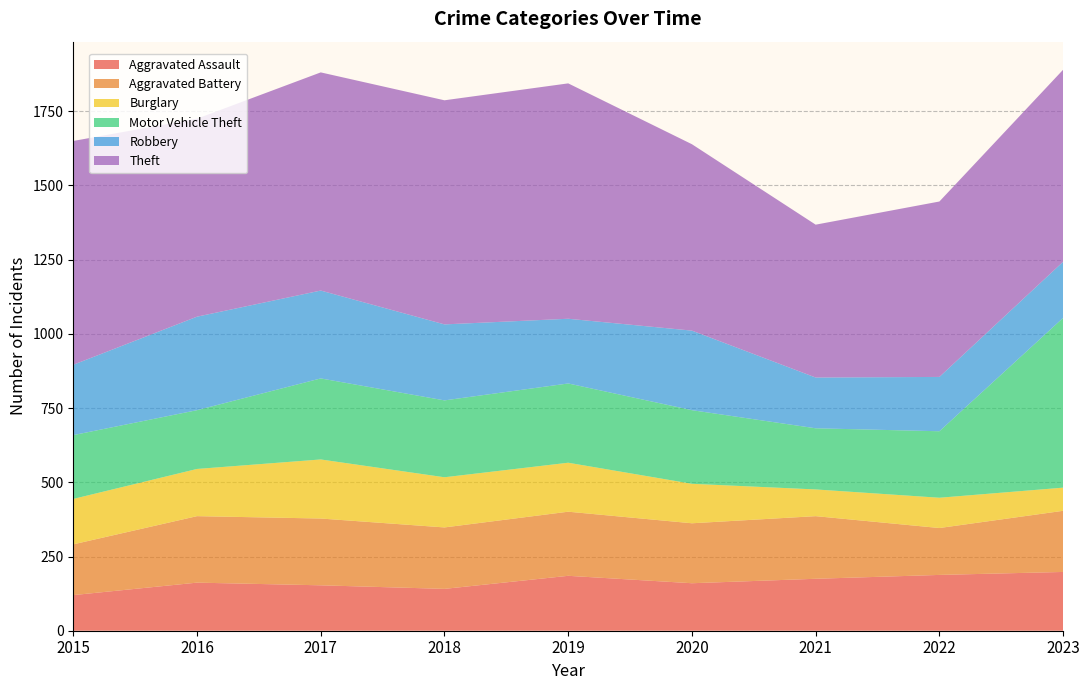

Reading right to left, what are all the values shown in this chart?

Aggravated Assault: 198	188	175	160	185	141	153	162	120
Aggravated Battery: 206	158	211	202	216	207	225	224	171
Burglary: 78	102	90	133	165	169	199	159	153
Motor Vehicle Theft: 572	224	206	248	267	259	273	198	215
Robbery: 189	183	171	268	218	256	296	315	237
Theft: 647	591	515	628	793	755	735	667	754